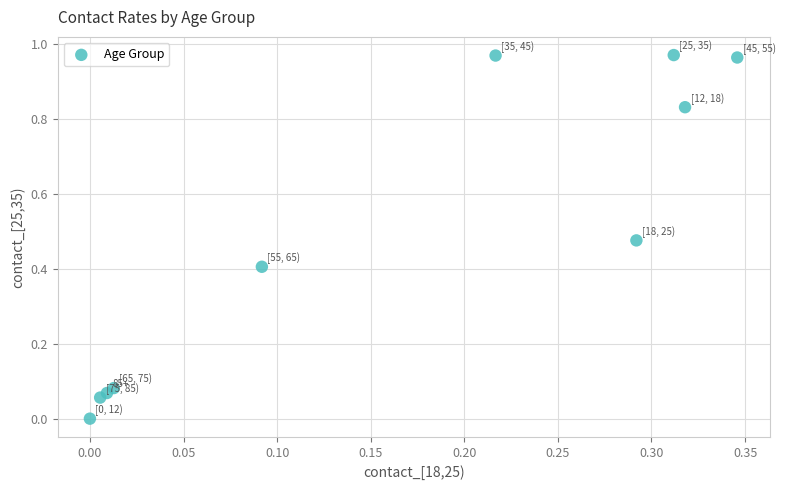

What is the range of X values (max minus min)?

0.3